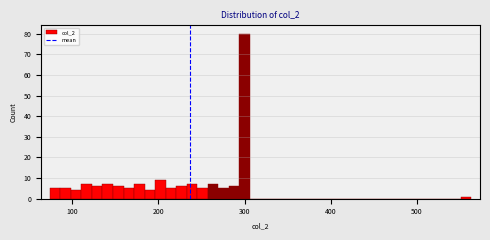

Around what value on the x-axis is the tallest bar? Give the approximate position of its centre, as read against the axis.

300